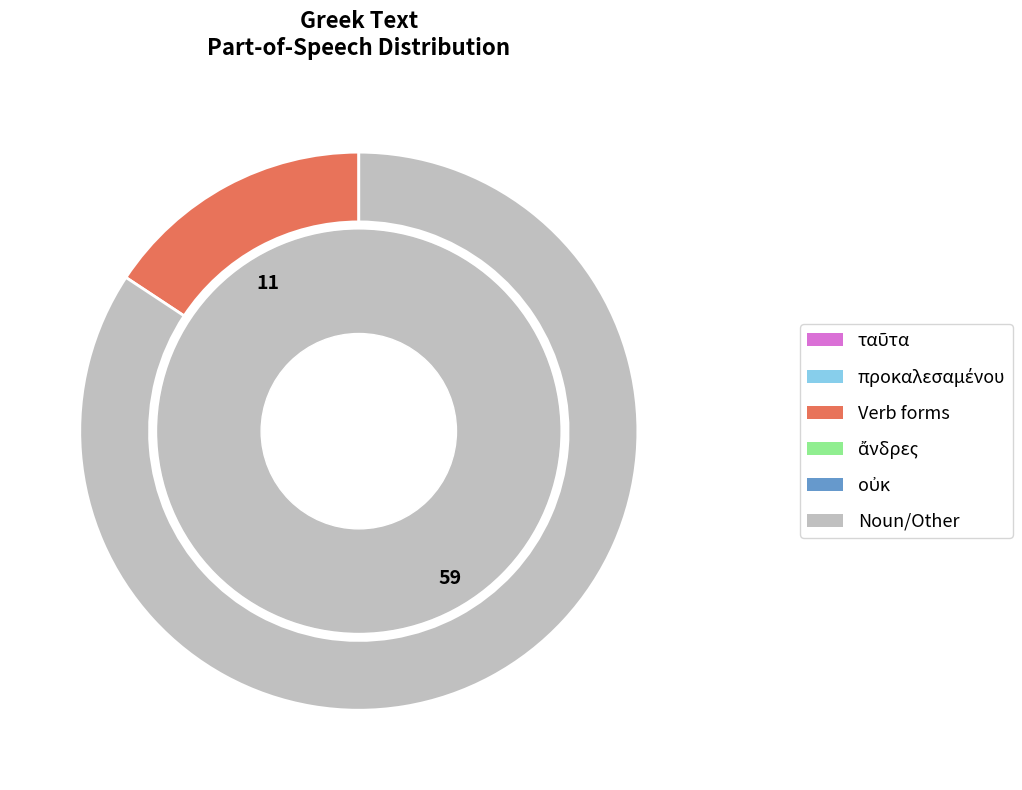

Is the sum of 11 and 59 greater than half?

Yes